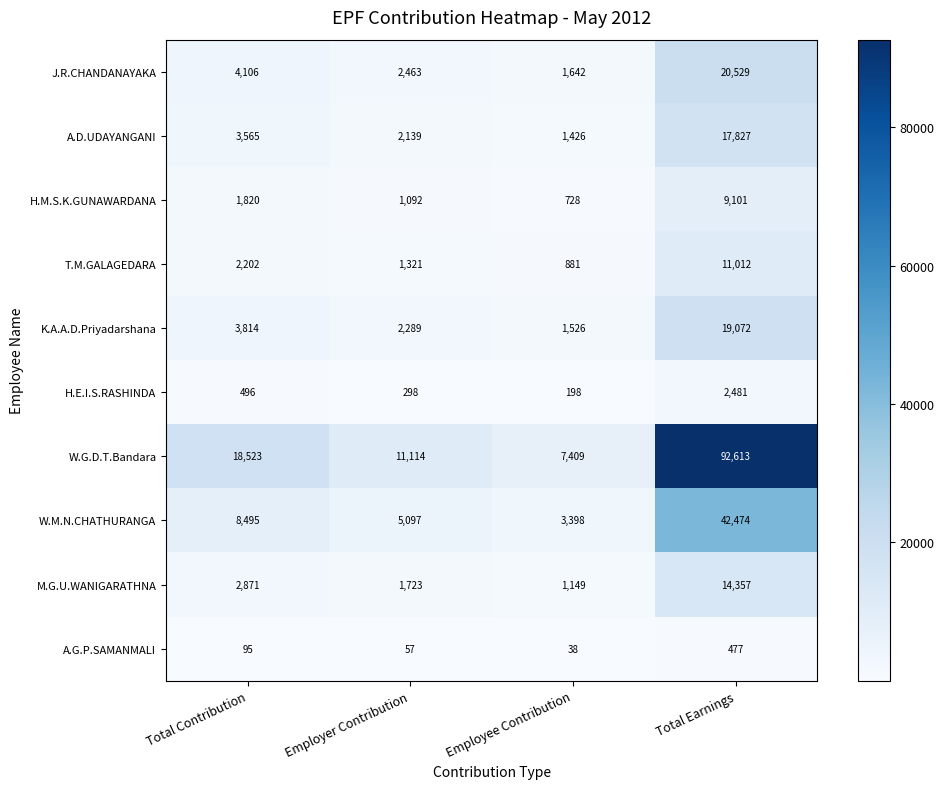

At which category is the sum across all series the highest?

Total Earnings